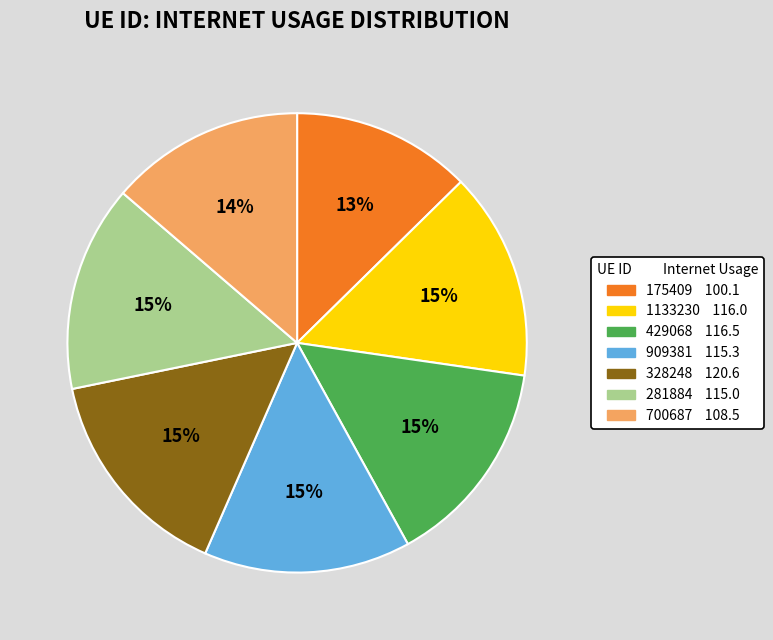

Does 429068 represent more than half of the total?

No